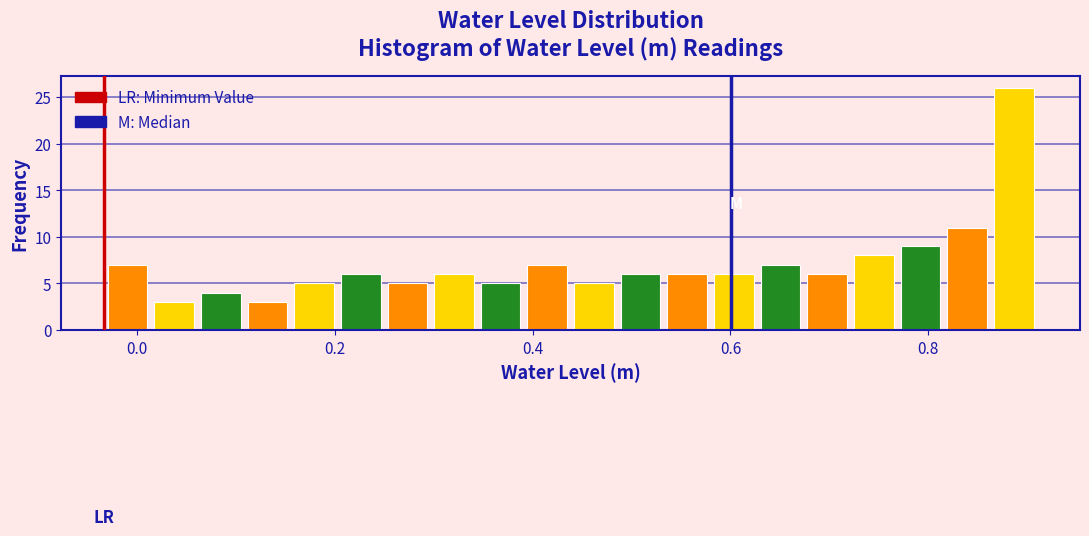

Around what value on the x-axis is the tallest bar? Give the approximate position of its centre, as read against the axis.

0.88